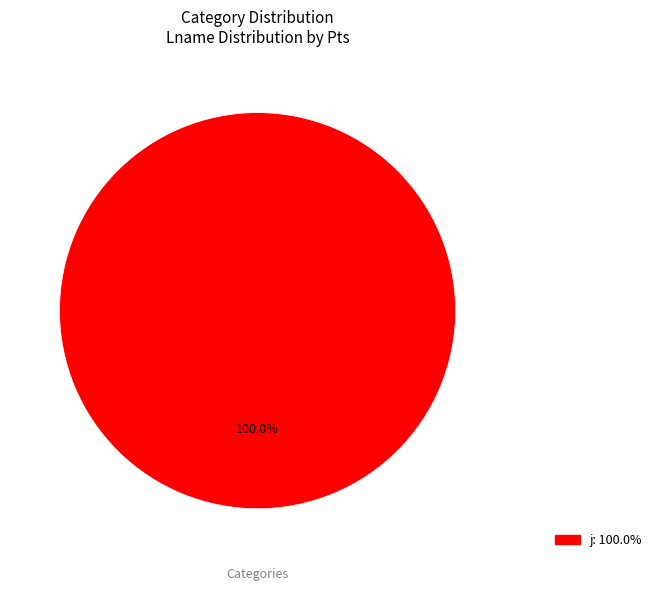

Is there a majority slice in this chart?

Yes